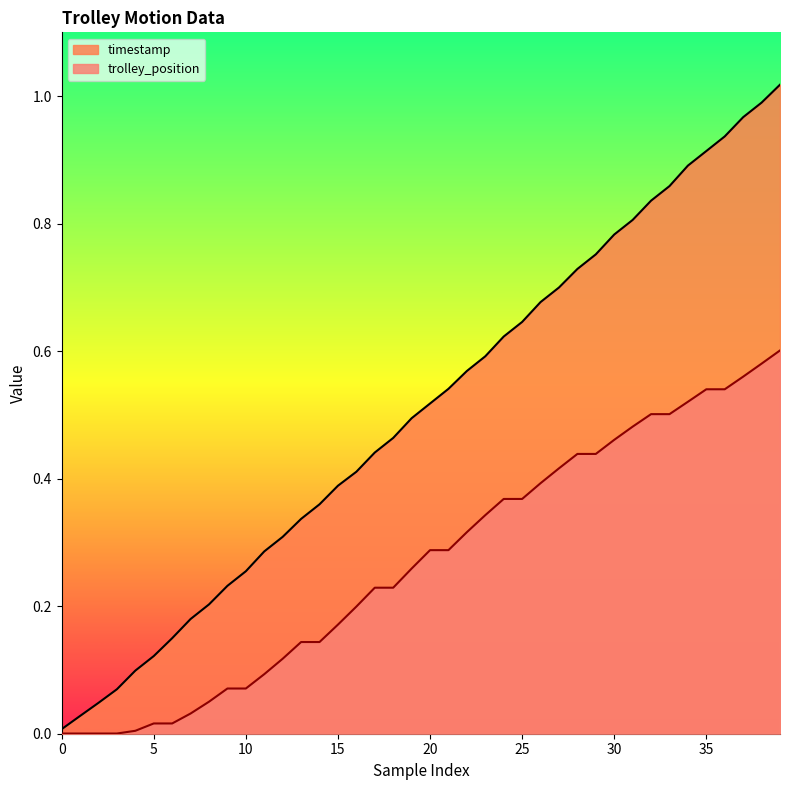

Does the chart display data point markers on the line(s)?

No